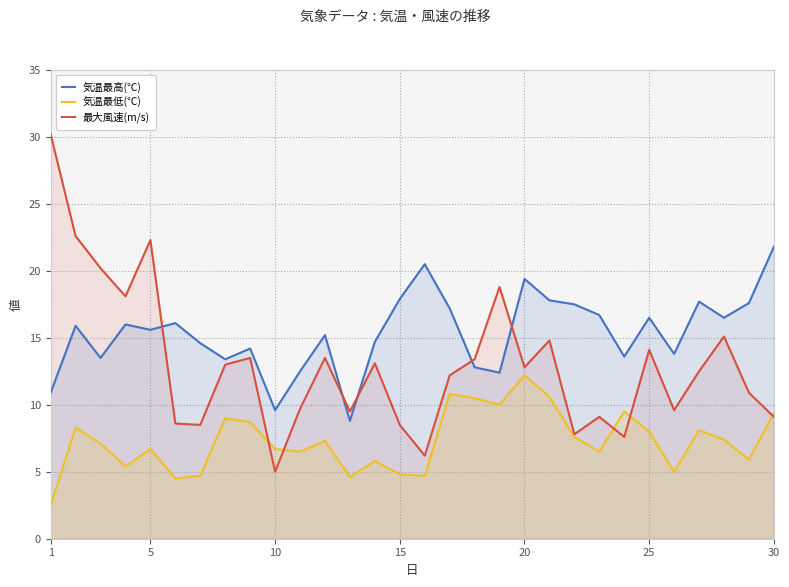

At how many categories does at least one series exceed 27?

1